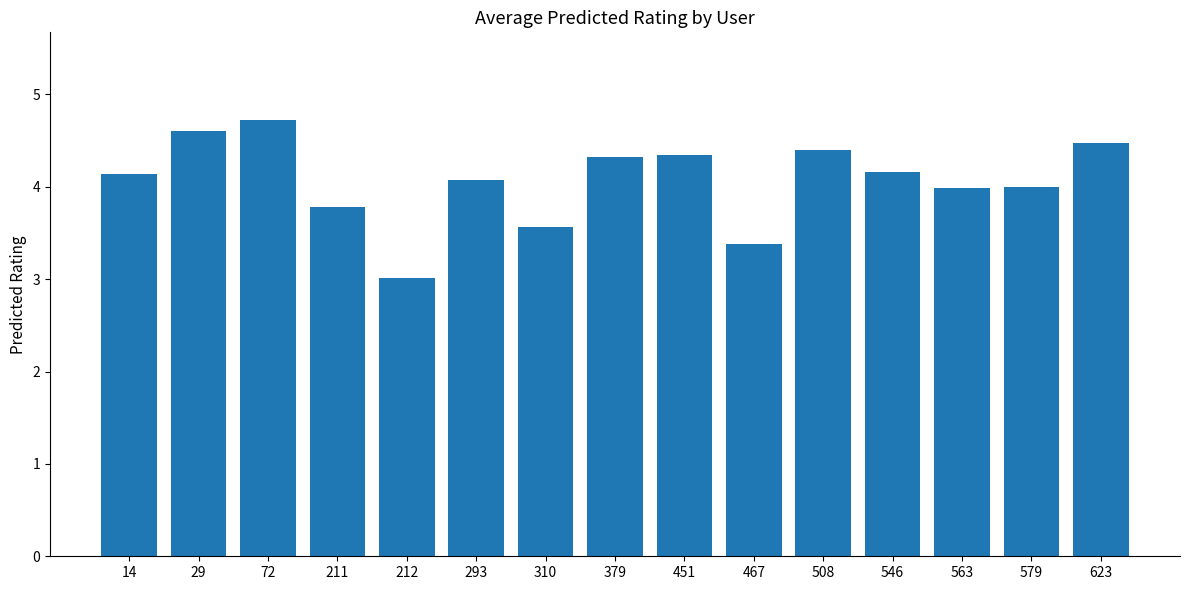

What is the value of the 14th bar from the left?

4.0